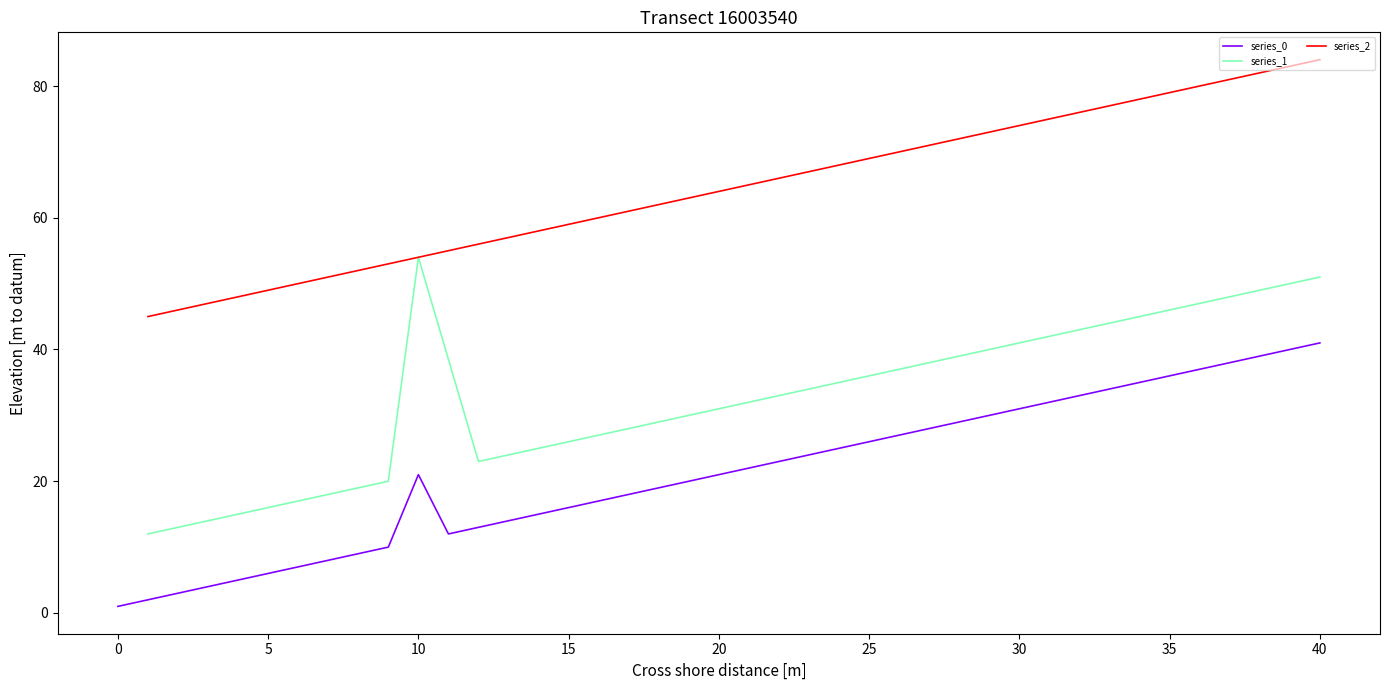

True or false: group_1 and group_2 cross at least once.

False